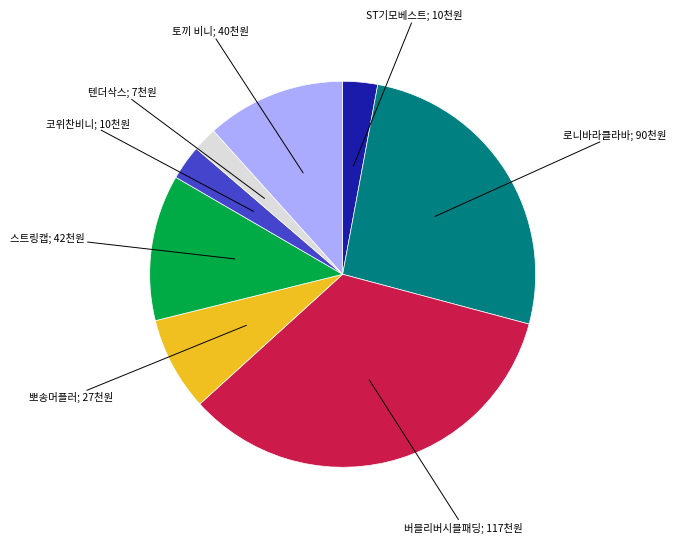

Is there a majority slice in this chart?

No